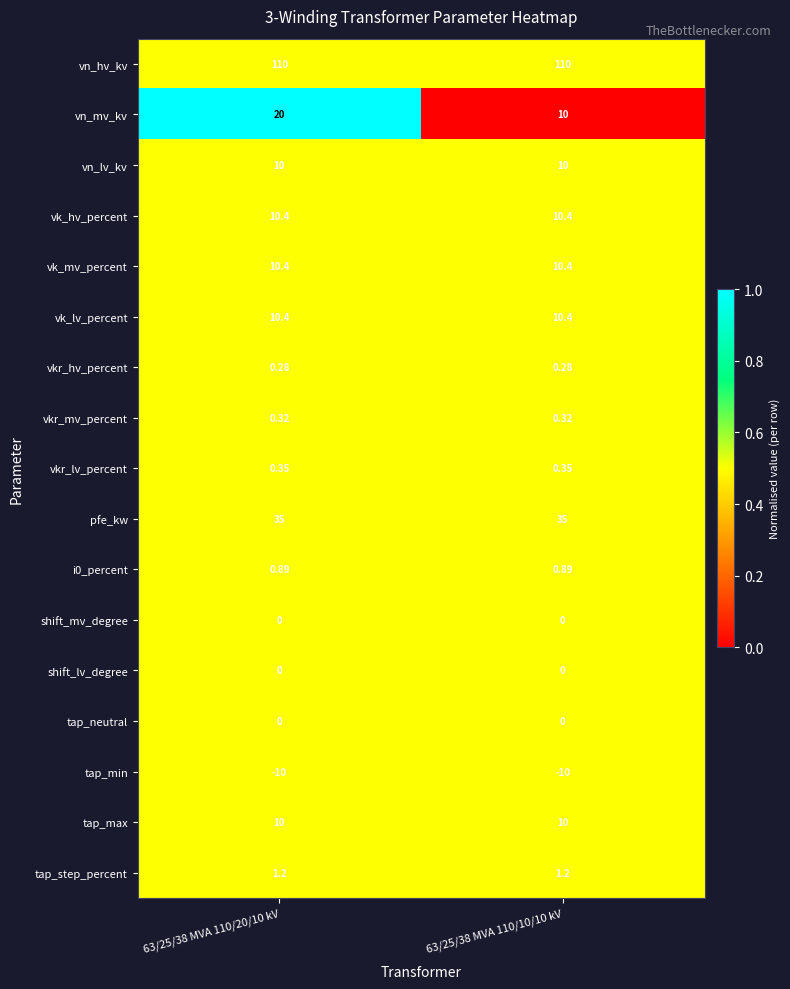

Which series has the largest total across all categories?

vn_hv_kv